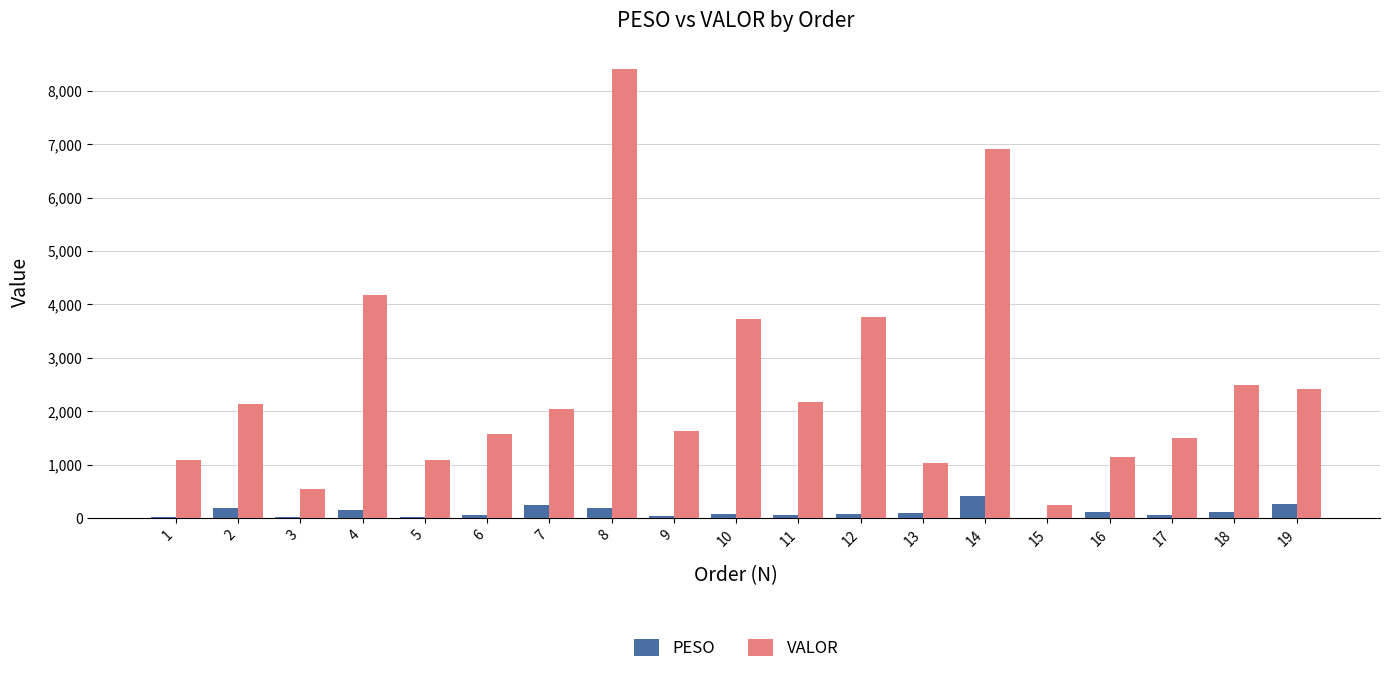

Where does the VALOR series first go above 2045?

2